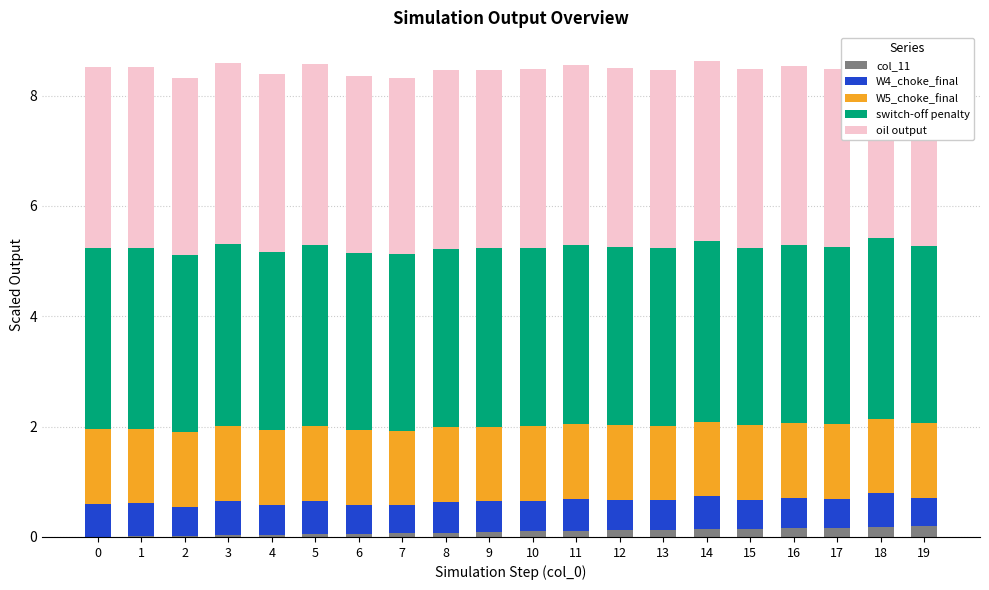

The col_11 series shows 0.1 at 7. True or false?

True